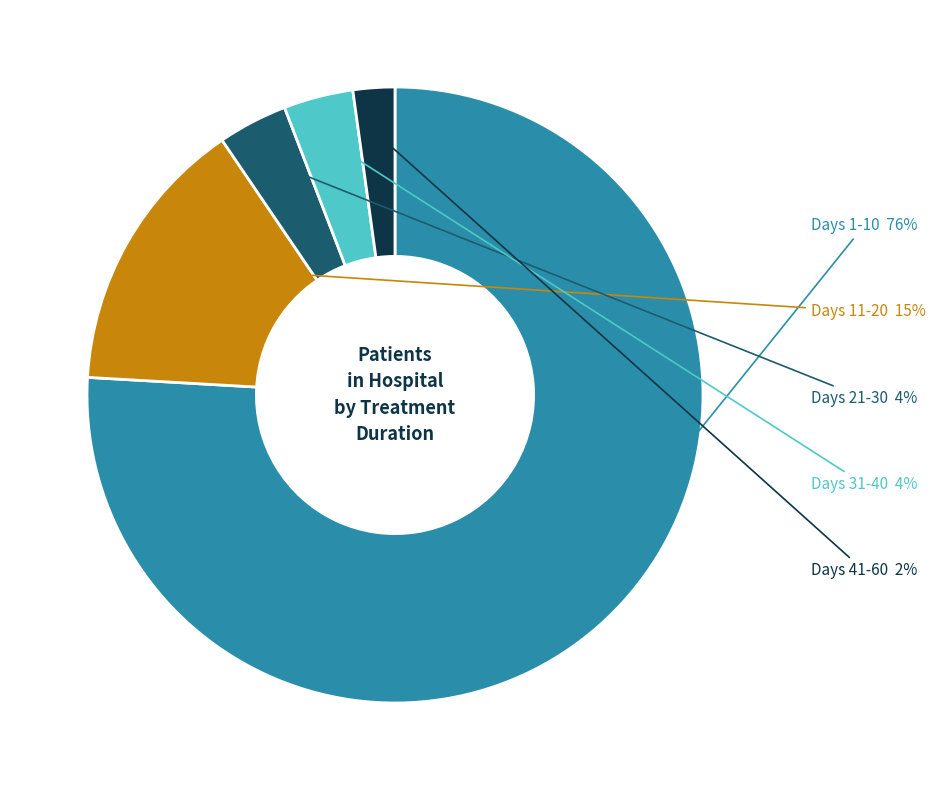

Does any single category account for the majority?

Yes